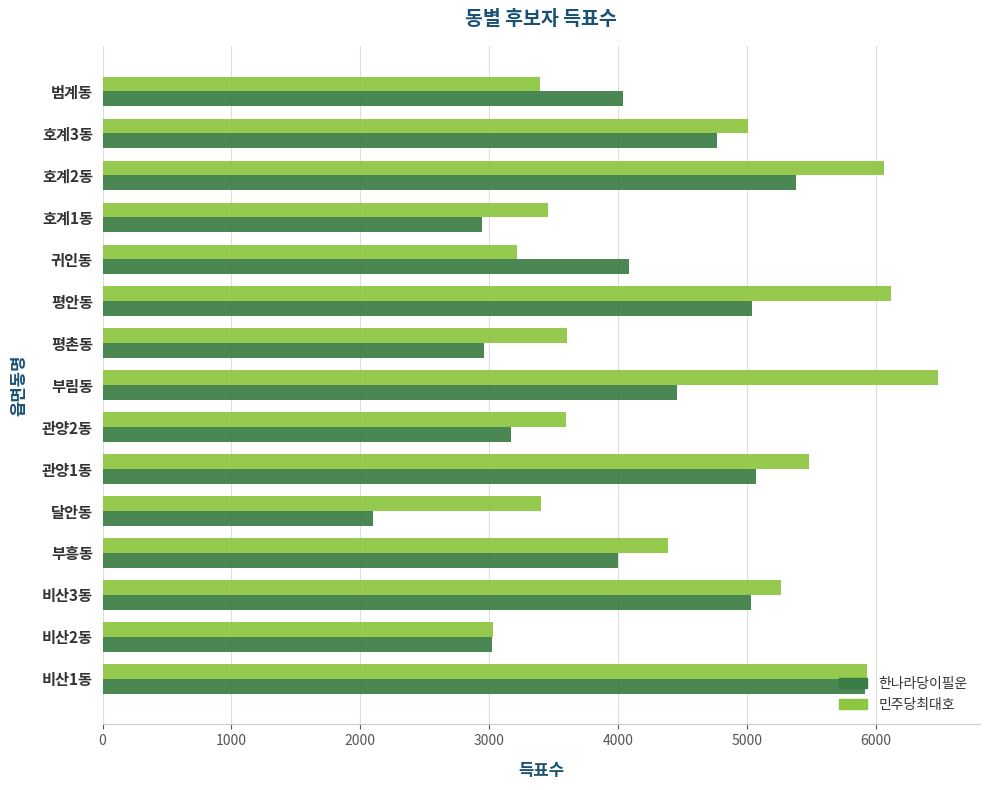

What is the approximate value of 한나라당이필운 at 호계3동, to the nearest 10?

4770